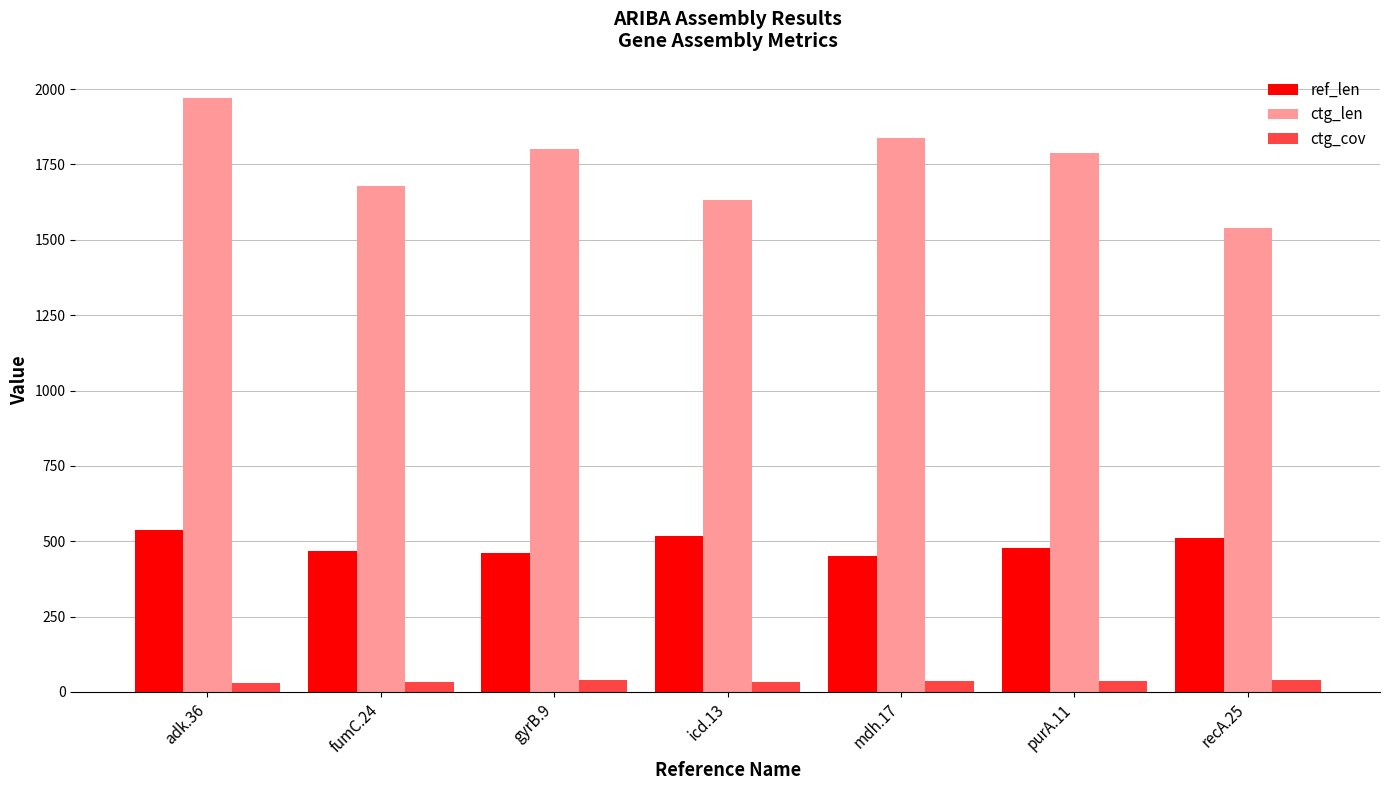

At which label does ctg_len reach its peak?

adk.36